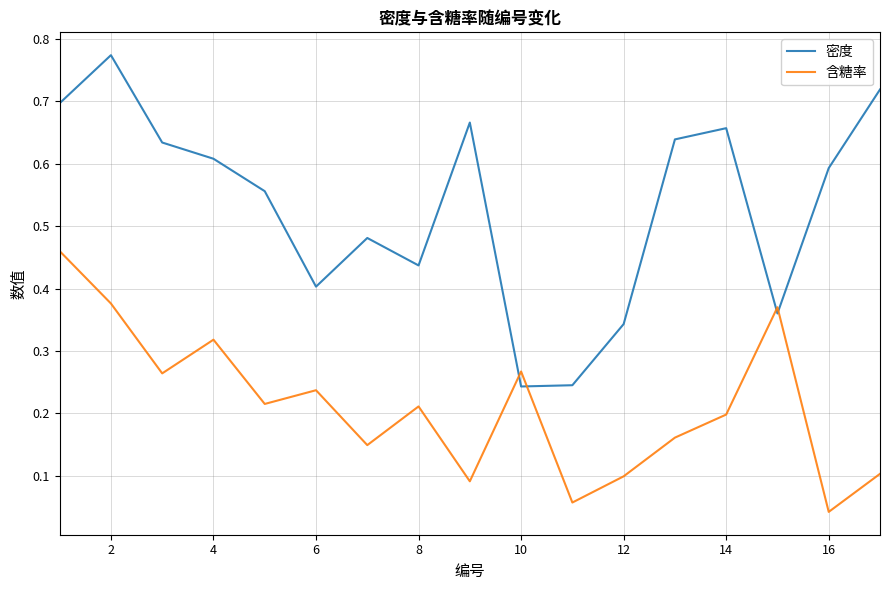

List the series in order of their peak value, highest first.

密度, 含糖率